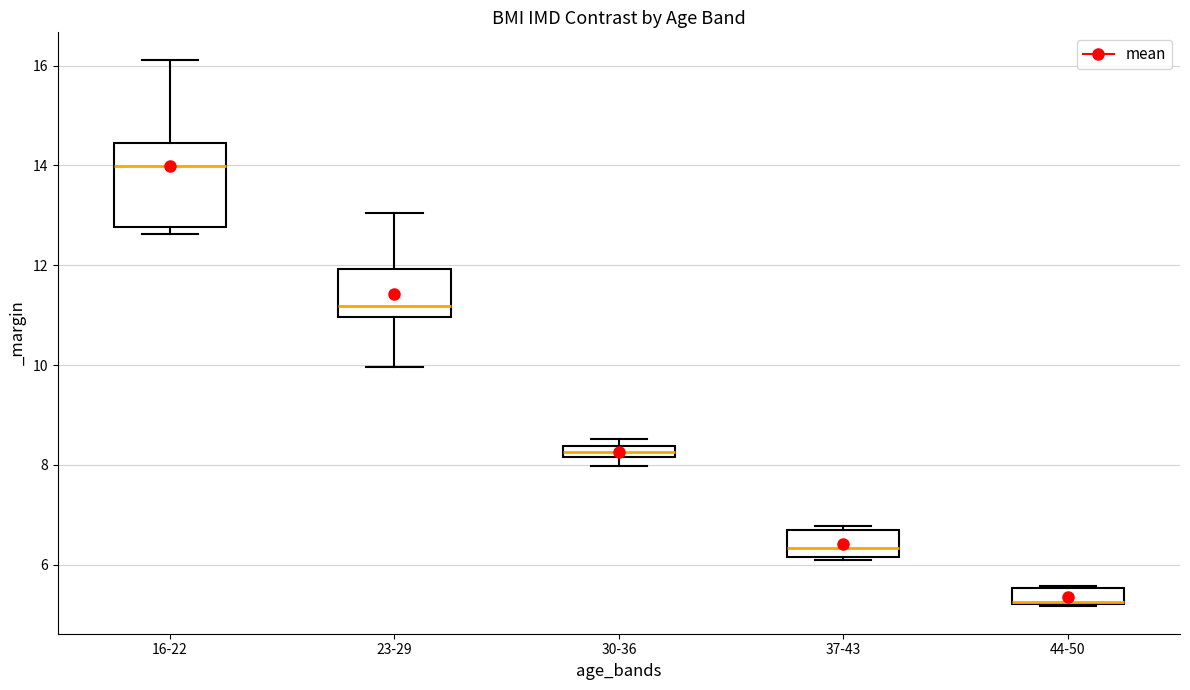

Comparing the boxes themselves (not the whiskers), which one is the tallest?

16-22